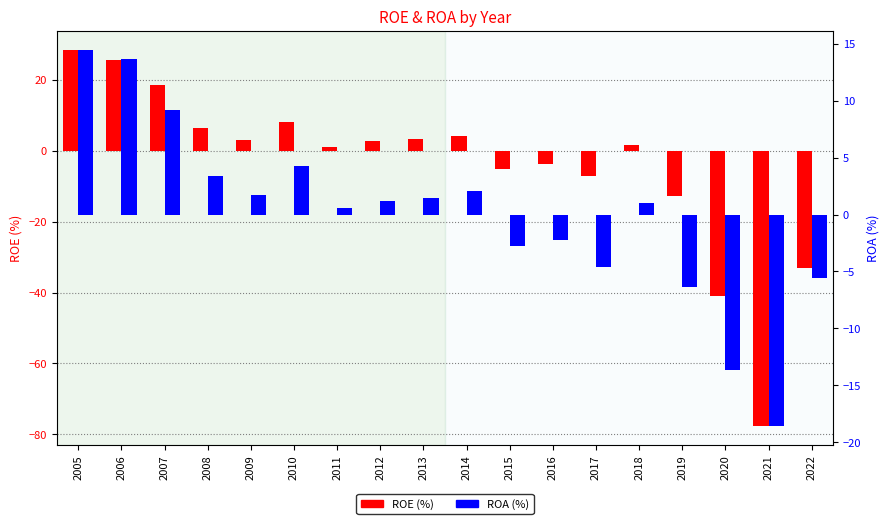

How many groups of bars are there?

18